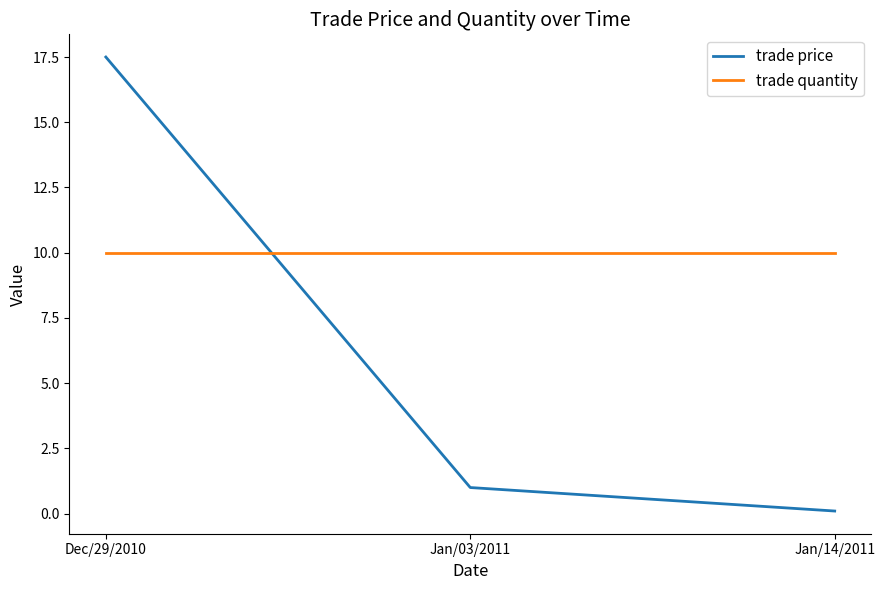

At which label does trade price reach its minimum?

Jan/14/2011